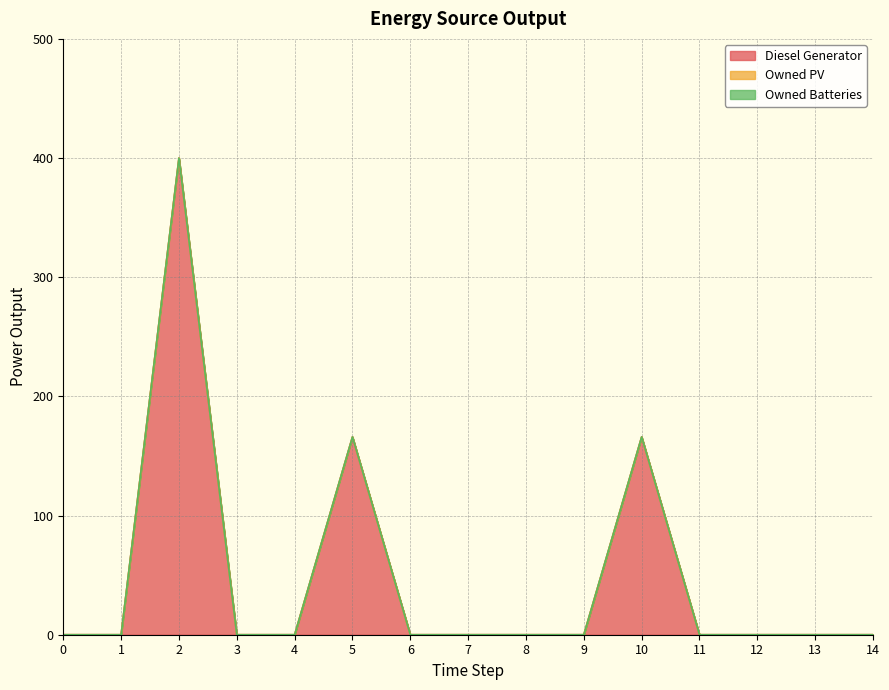

Does the chart have visible grid lines?

Yes